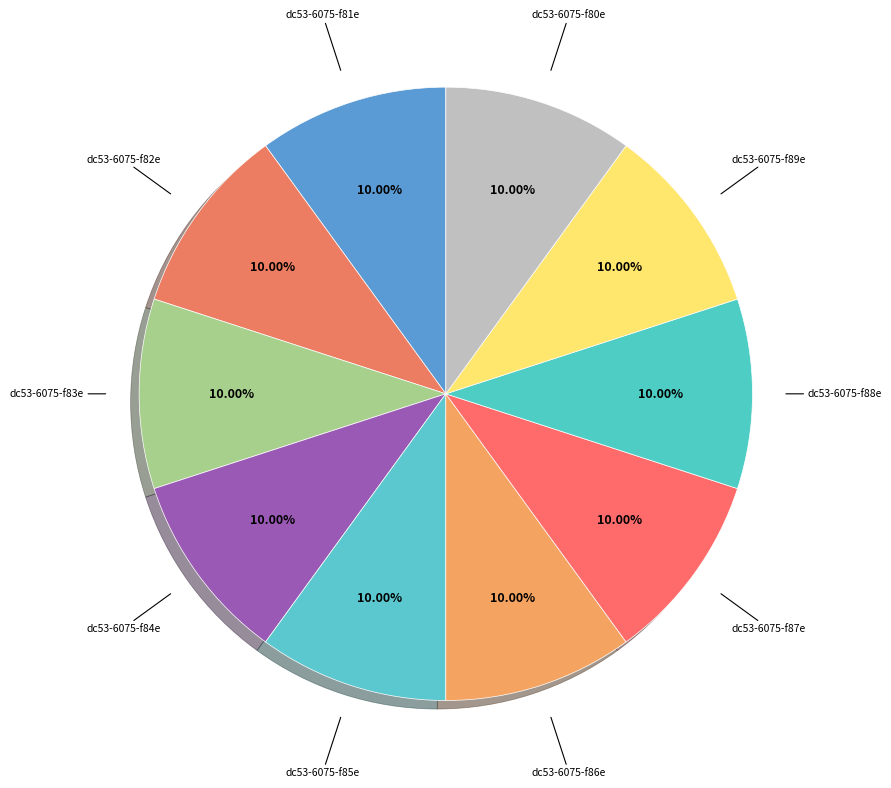

Count the number of slices in the pie.

10